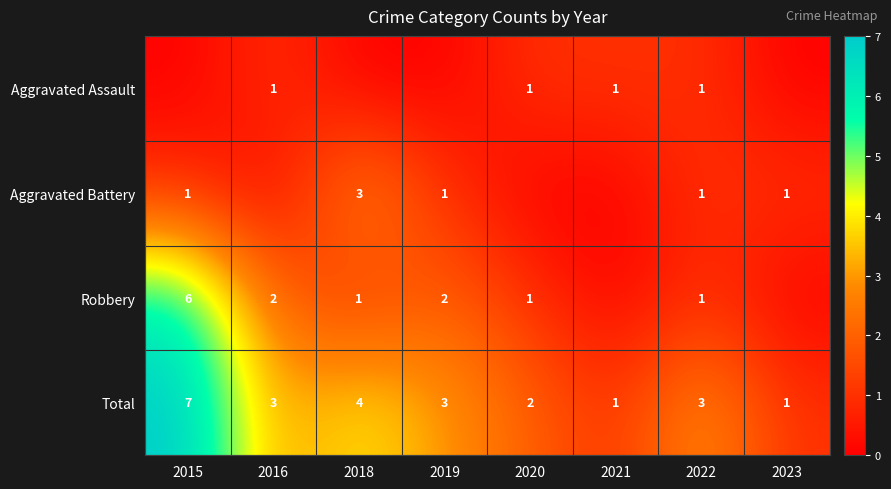

The Total series shows 4 at 2019. True or false?

False